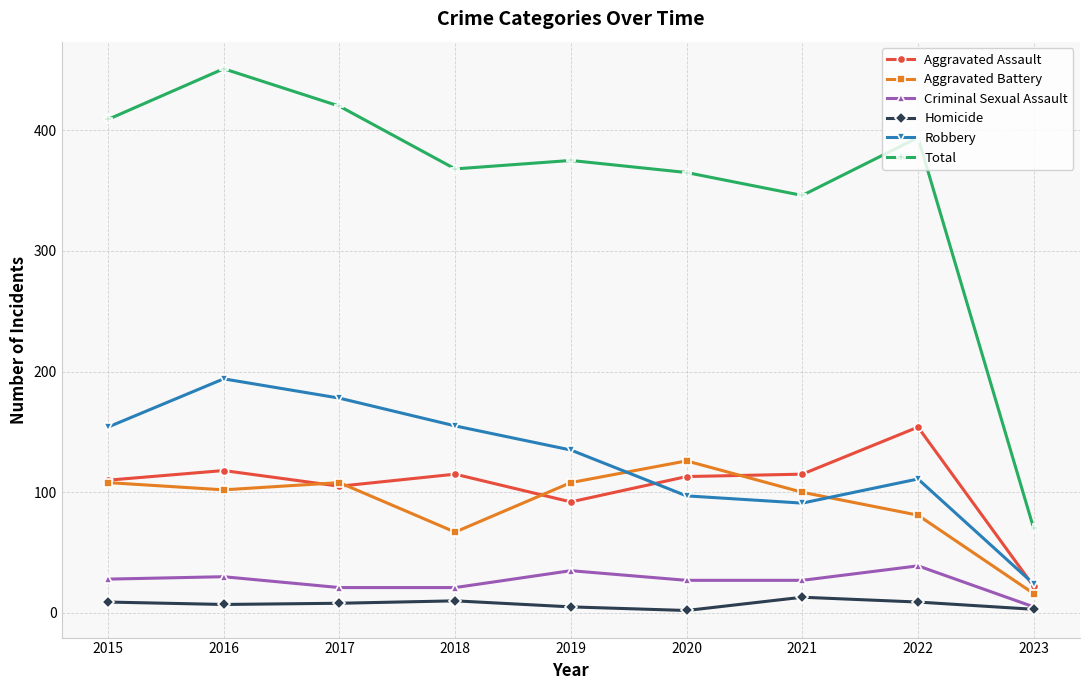

Rank the series by their maximum value, from highest to lowest.

Total, Robbery, Aggravated Assault, Aggravated Battery, Criminal Sexual Assault, Homicide